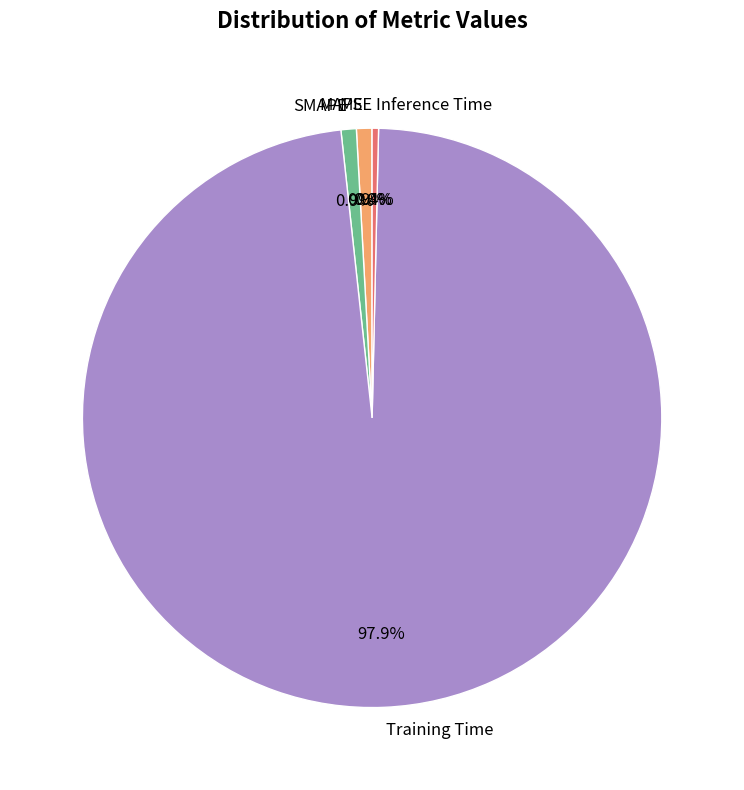

Which slice is the largest?

Training Time